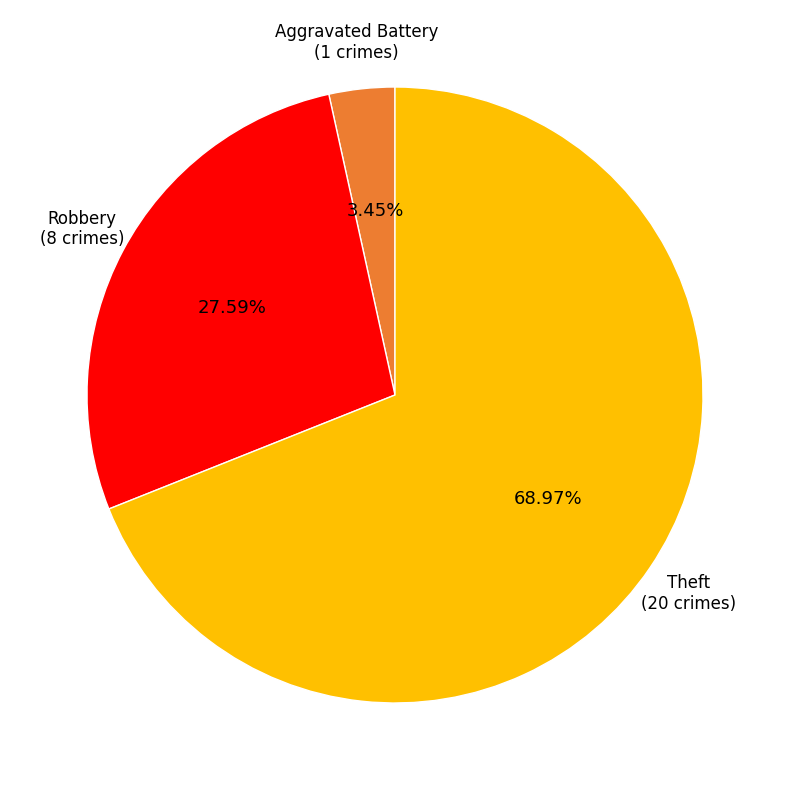

Is there a majority slice in this chart?

Yes